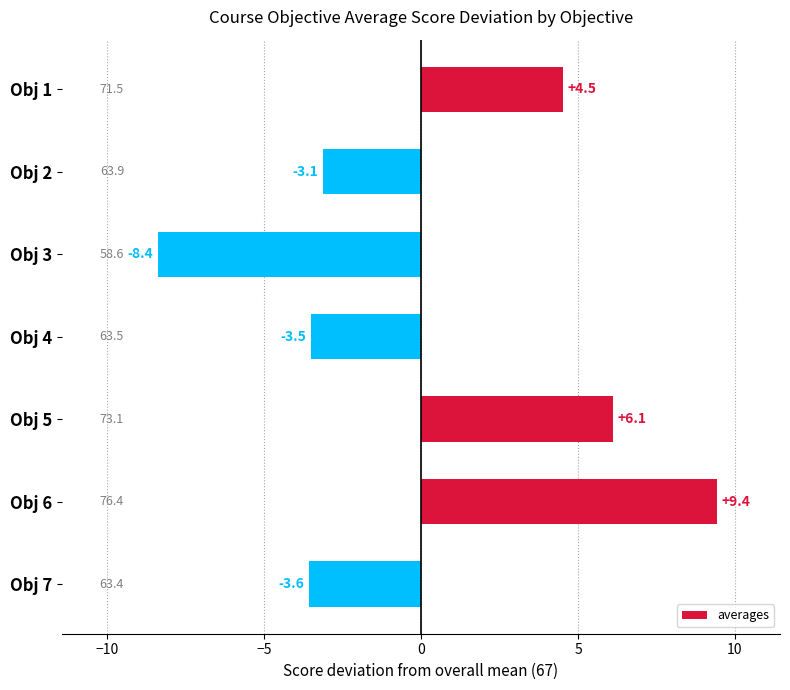

The chart shows a value of -3.1 at Obj 2. True or false?

True